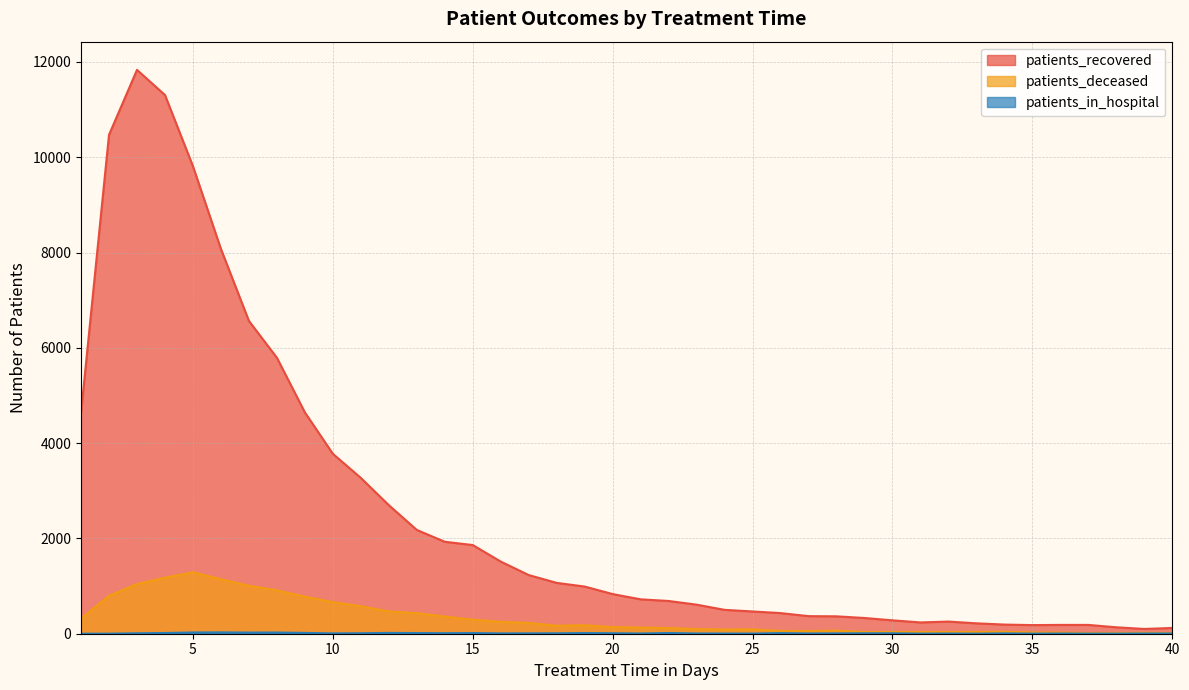

True or false: patients_recovered has a value of 365 at 28.

True